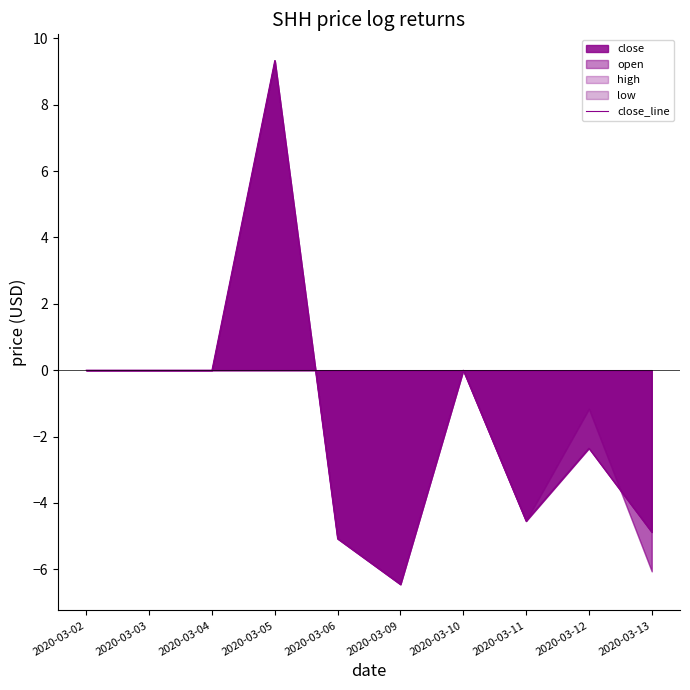

True or false: close_line has a value of -4.2 at 2020-03-09.

False